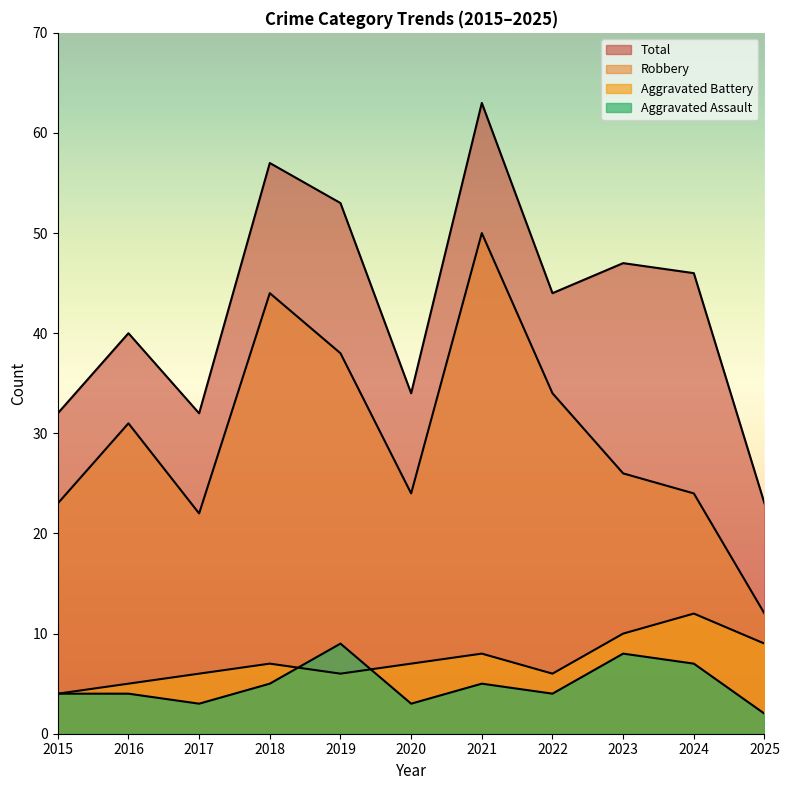

Which category has the highest value in the Aggravated Battery series?

2024